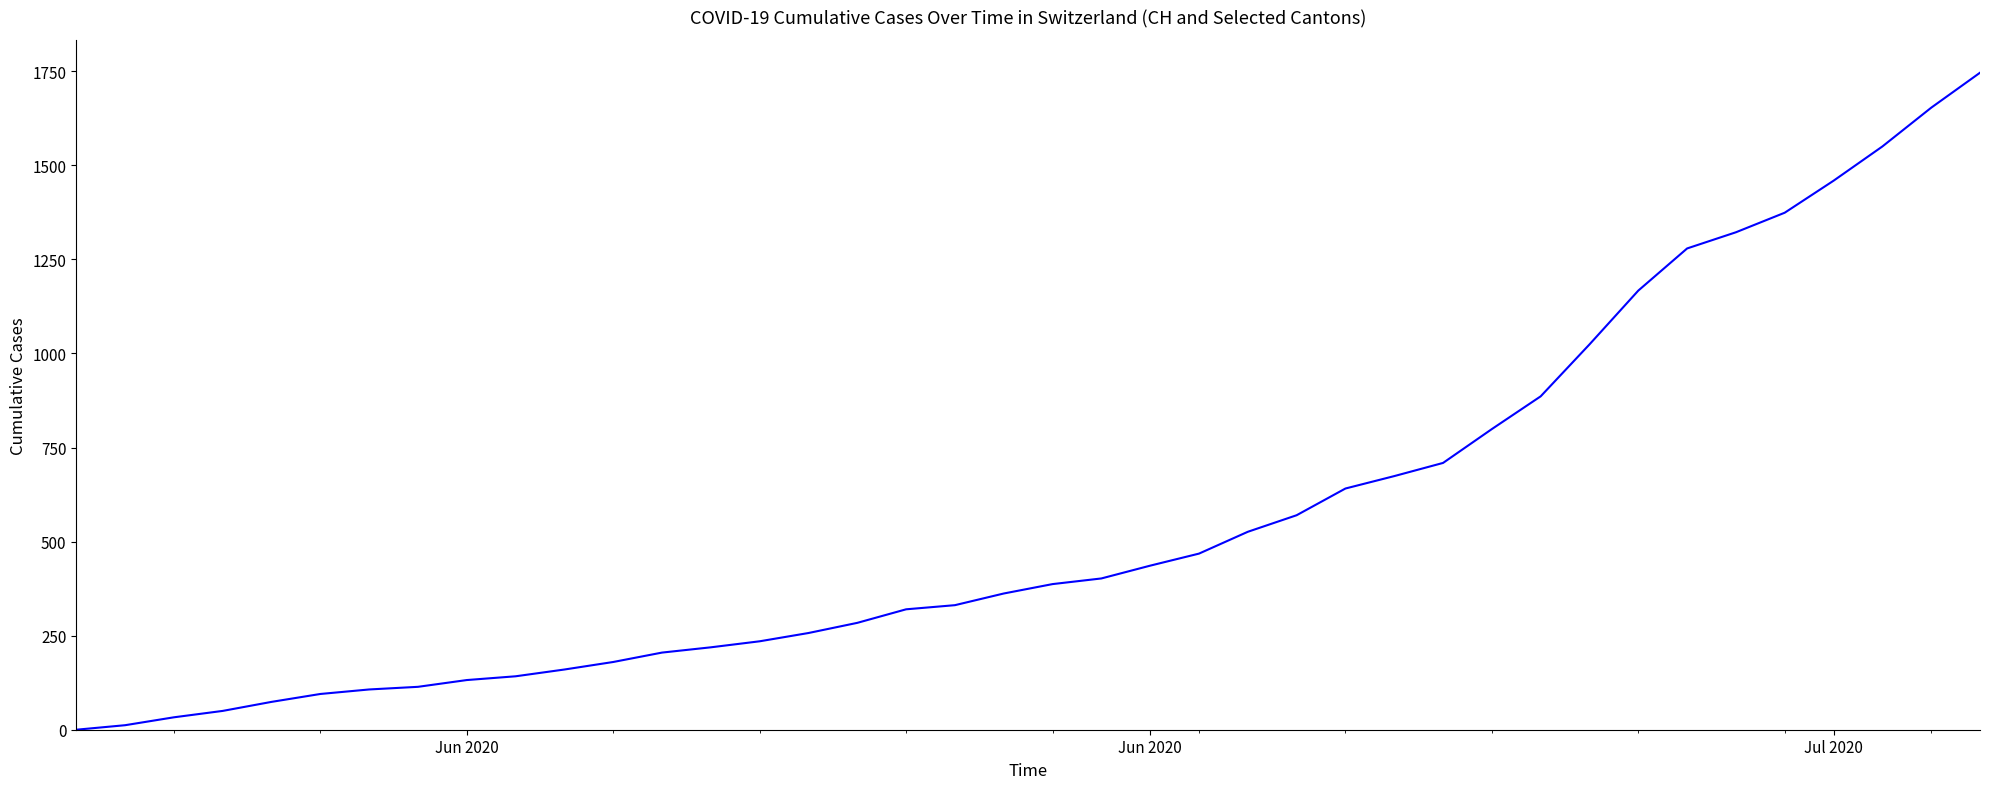

What is the difference between the maximum and minimum values?

1746